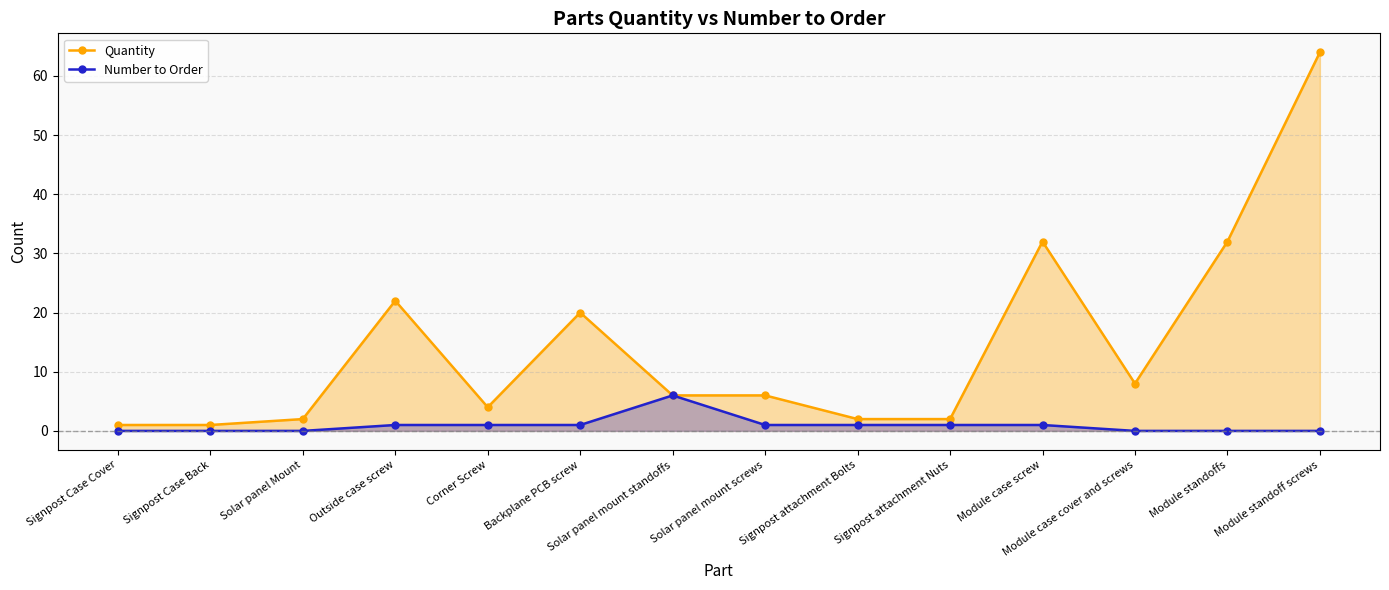

How many interior local peaks does the Quantity series have?

3